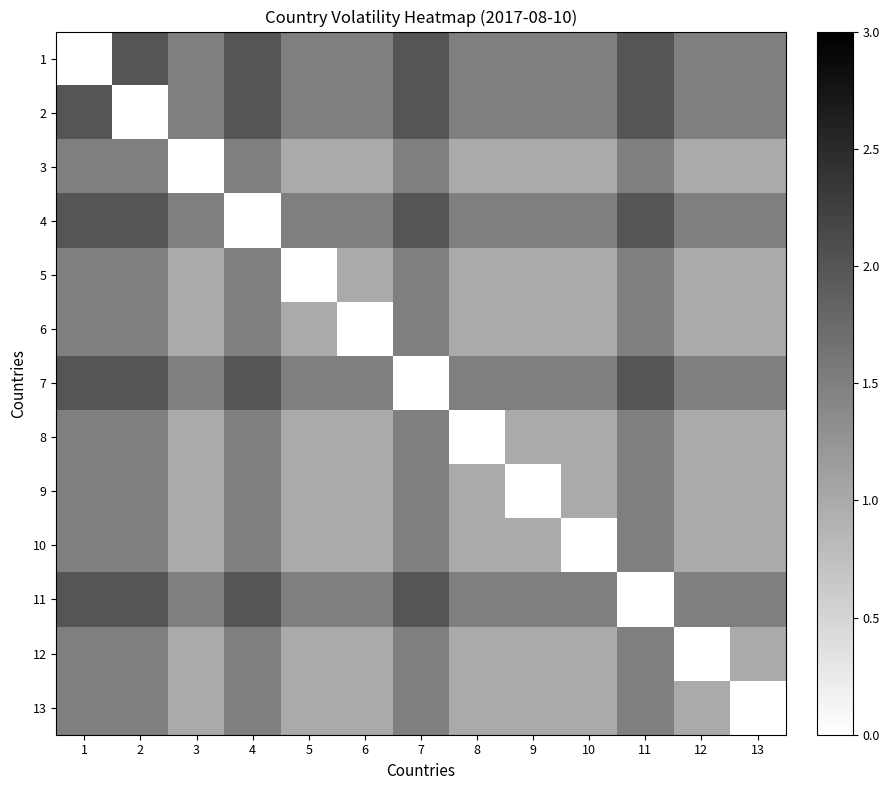

At how many categories does at least one series exceed 0?

13